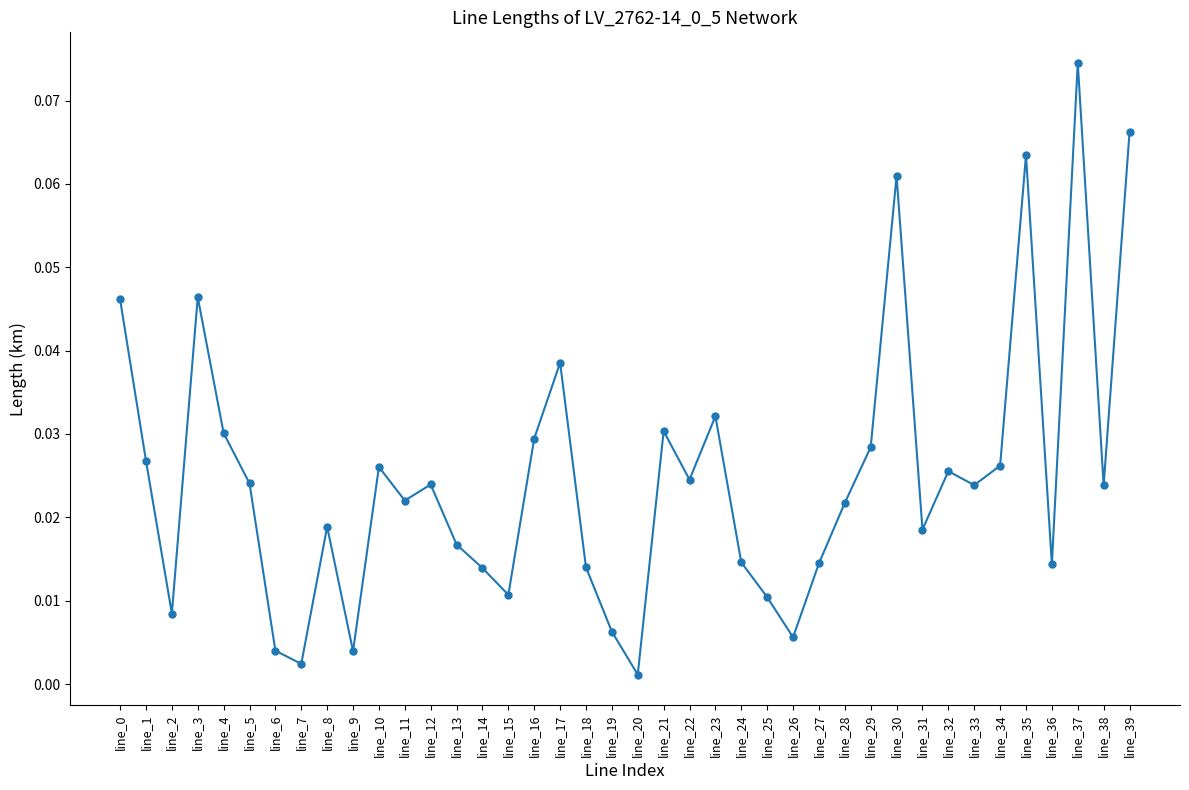

Between line_30 and line_28, which is larger?

line_30